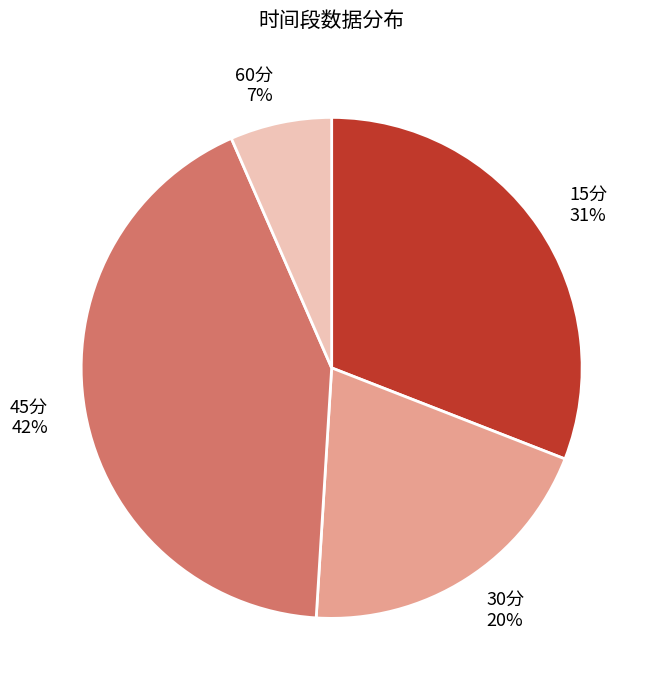

Count the number of slices in the pie.

4